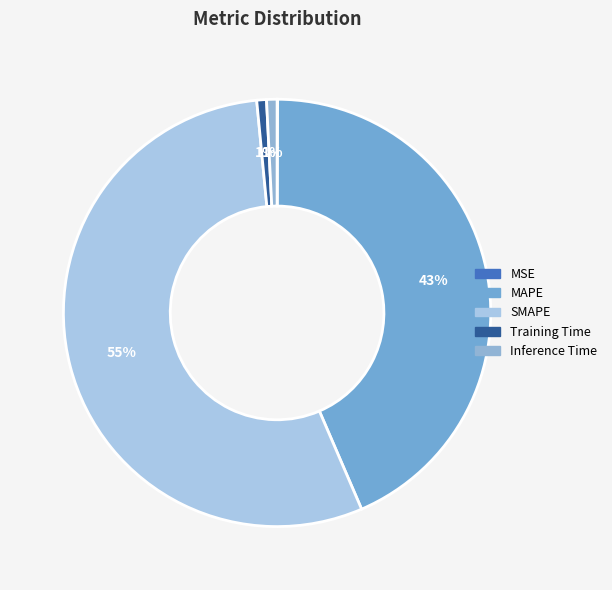

What percentage is NOT represented by MAPE?

56.5%